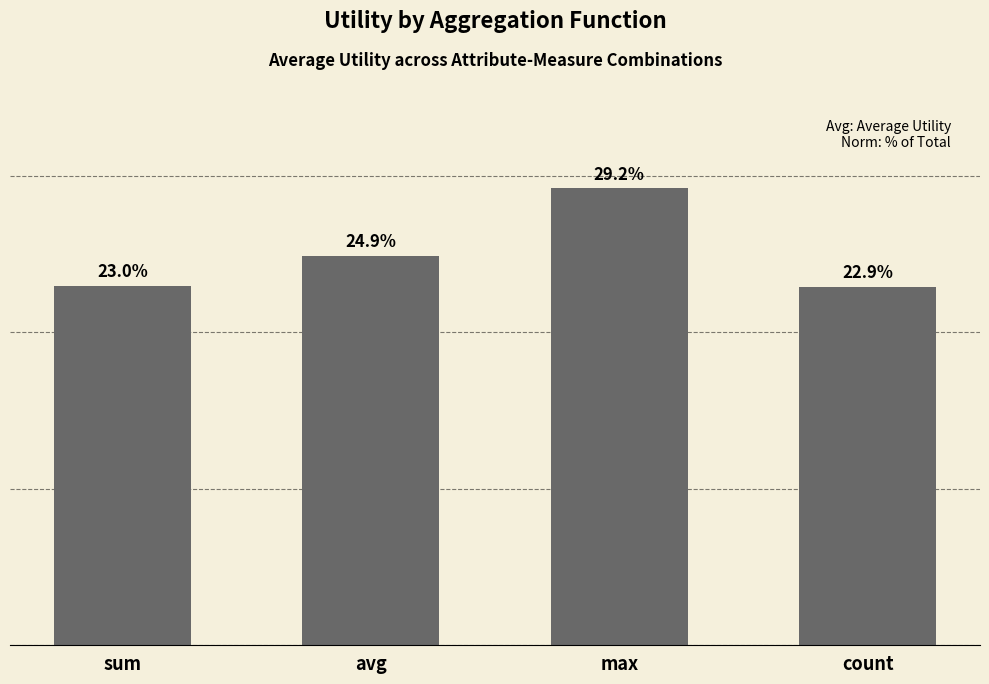

Between avg and max, which is larger?

max